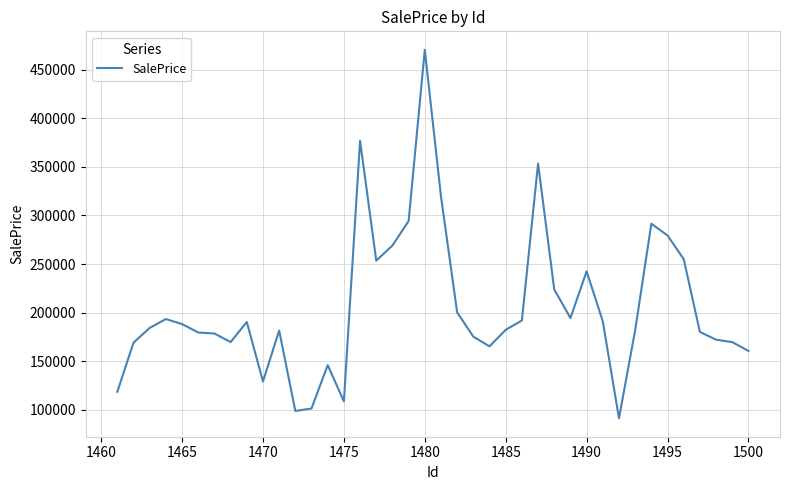

What is the difference between the maximum and minimum values?

379143.8